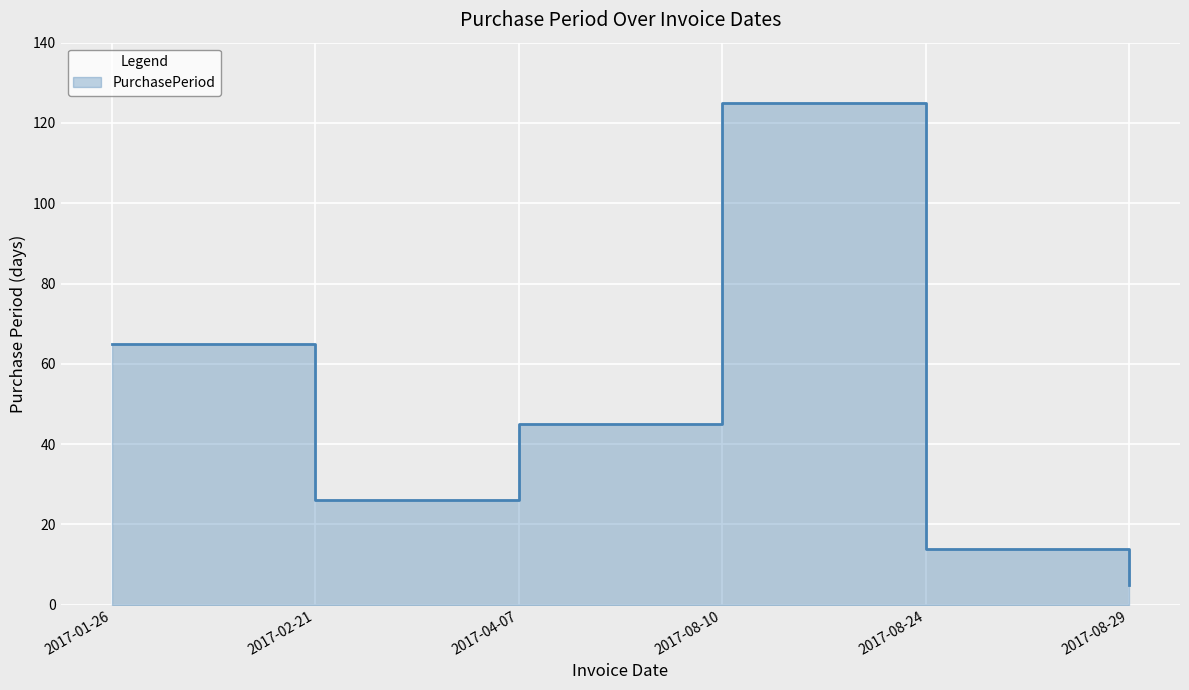

What is the label of the 4th point from the right?

2017-04-07